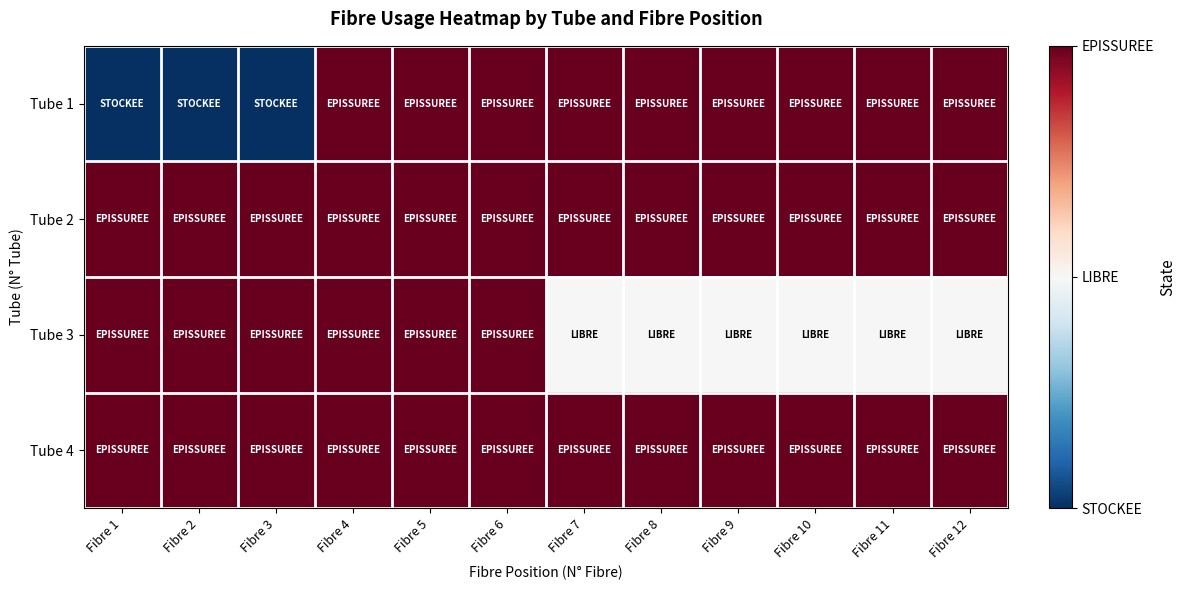

At which category is the sum across all series the highest?

Fibre 4